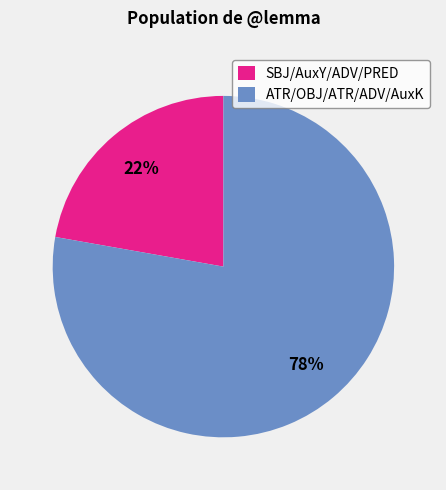

Which category has the smallest portion of the pie?

SBJ/AuxY/ADV/PRED